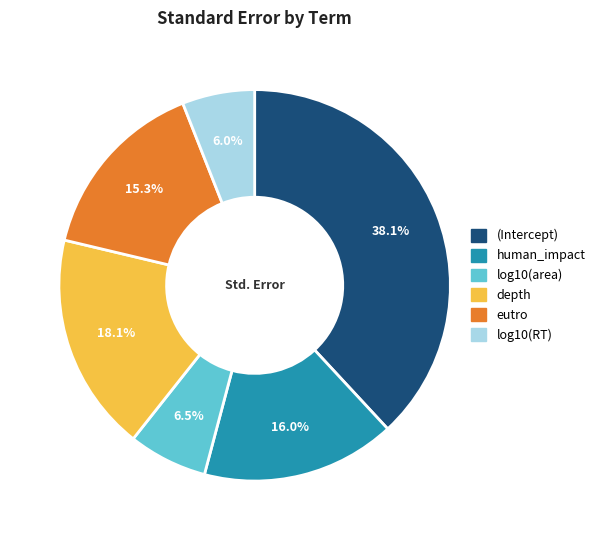

To the nearest percent, what is the difference between the largest and smallest slice percentages?

32%